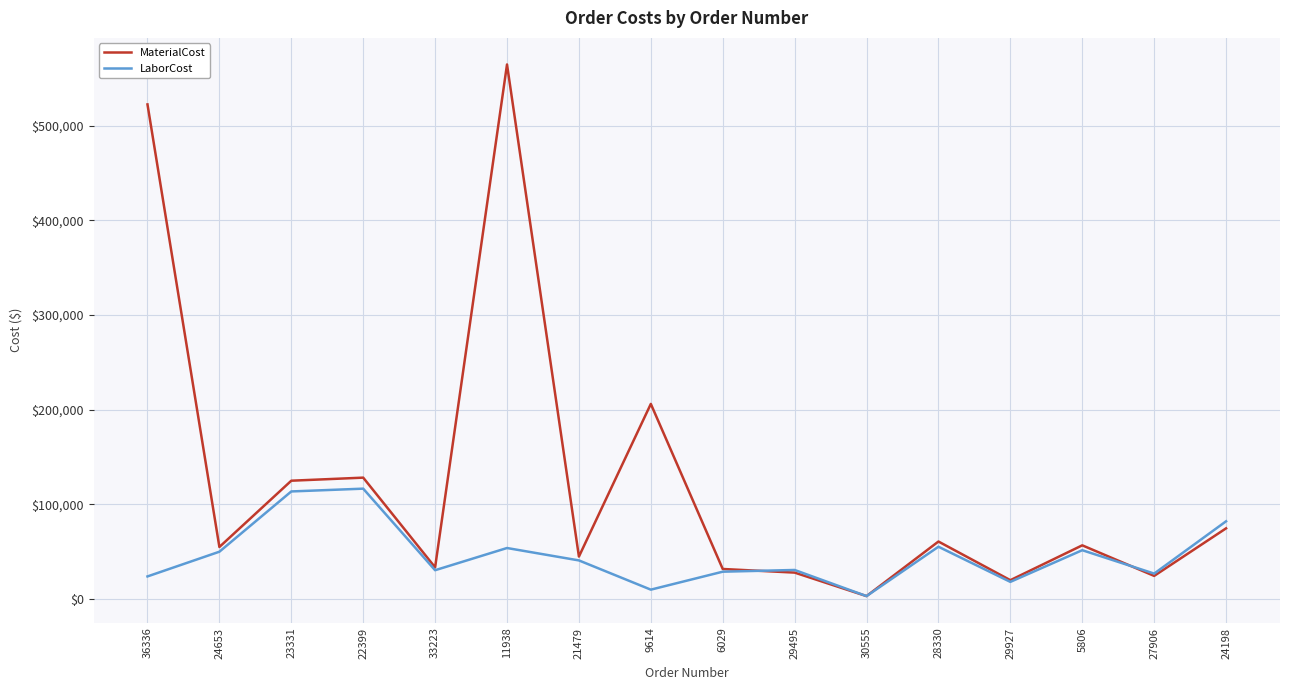

Is it true that MaterialCost equals 221926.2 at 23331?

False